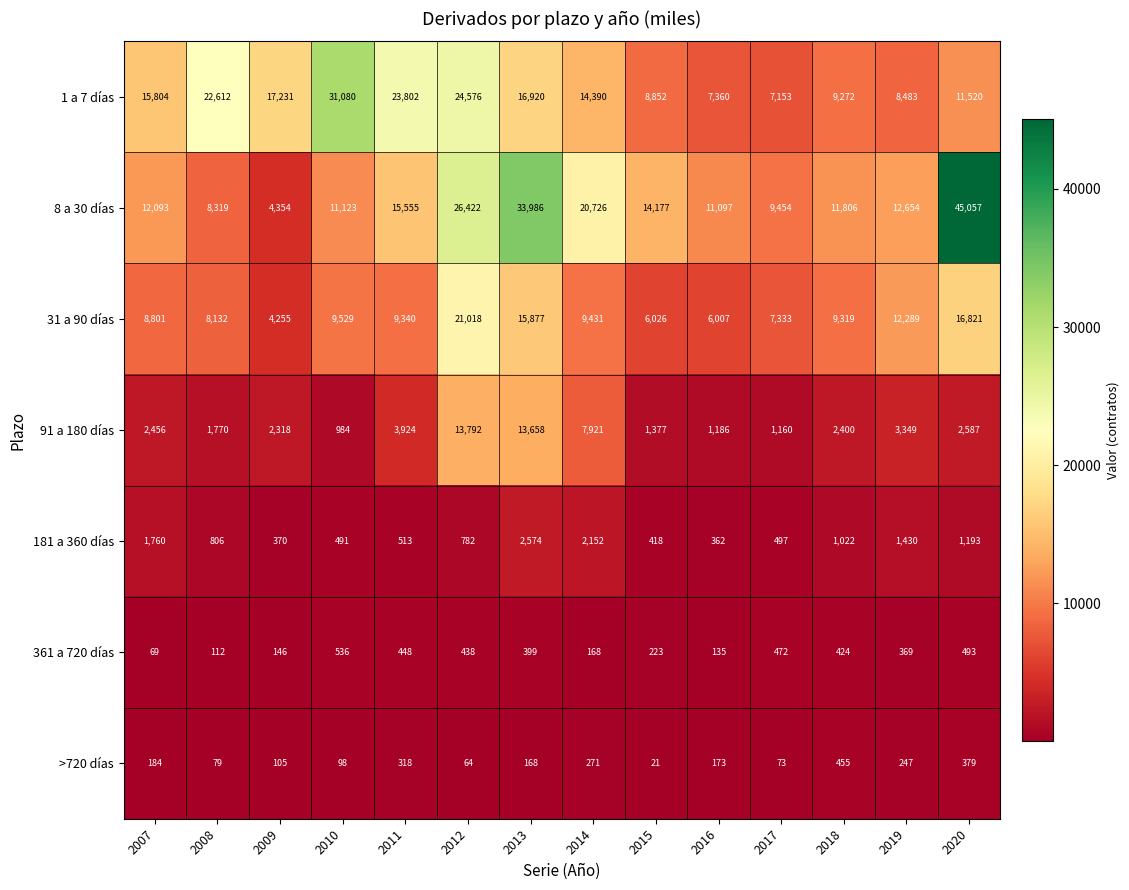

Rank the series by their maximum value, from highest to lowest.

8 a 30 días, 1 a 7 días, 31 a 90 días, 91 a 180 días, 181 a 360 días, 361 a 720 días, >720 días